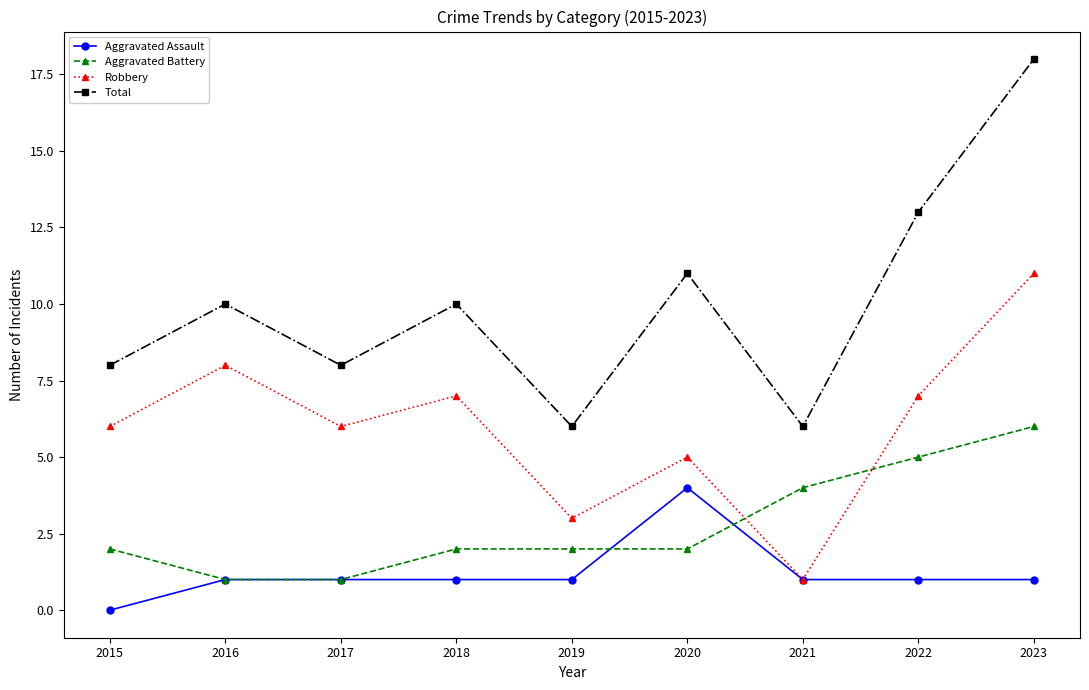

Is the value of Aggravated Assault at 2017 greater than the value of Robbery at 2018?

No